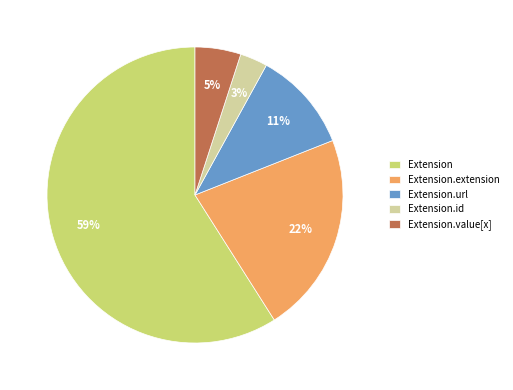

Which has a higher value, Extension.id or Extension.extension?

Extension.extension